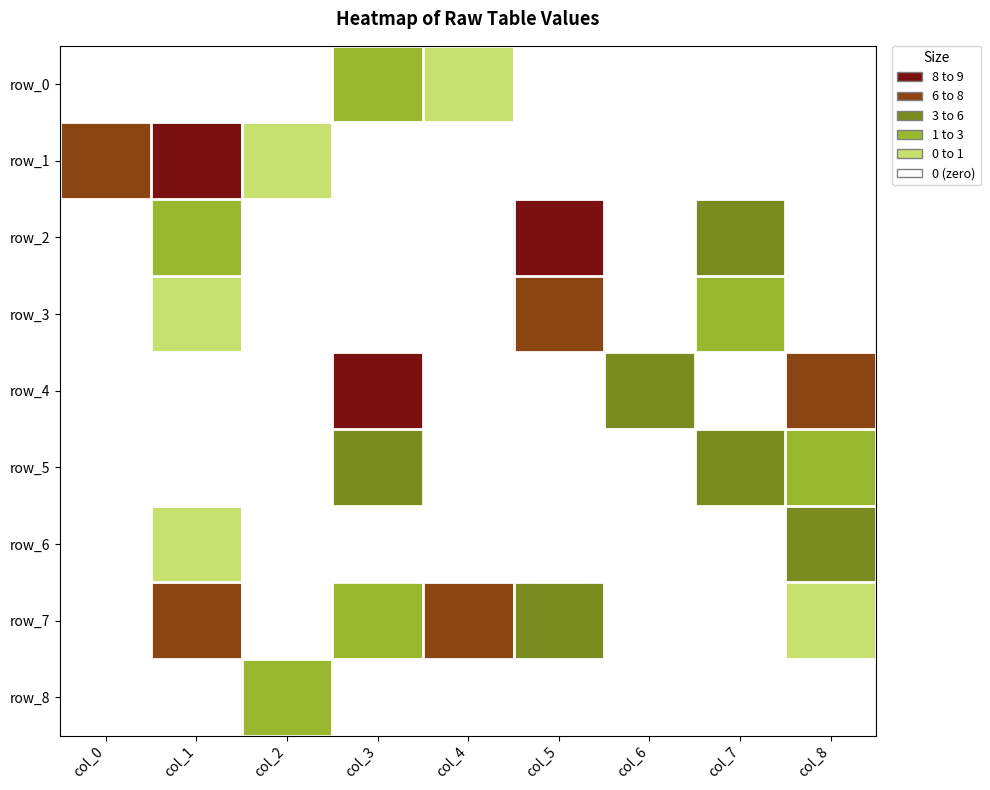

At which label is row_3 closest to 4?

col_7